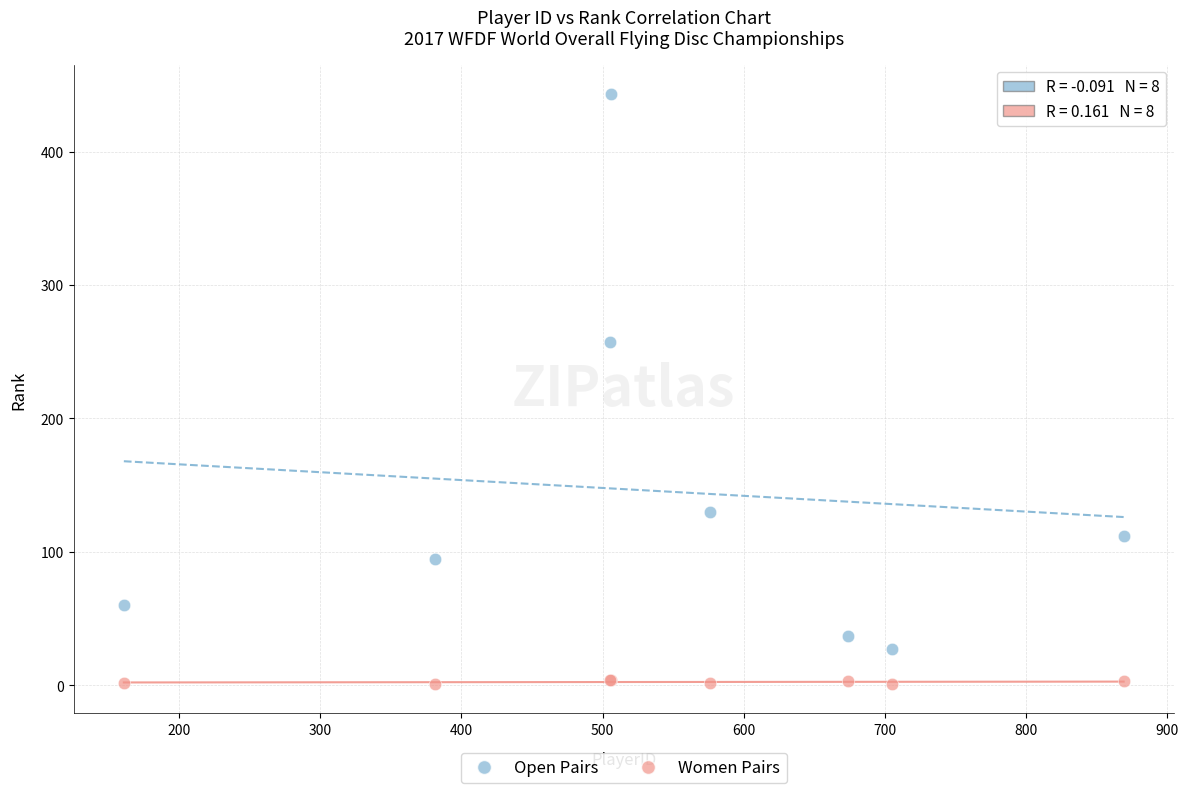

Which series has the largest Y range (max minus min)?

Open Pairs